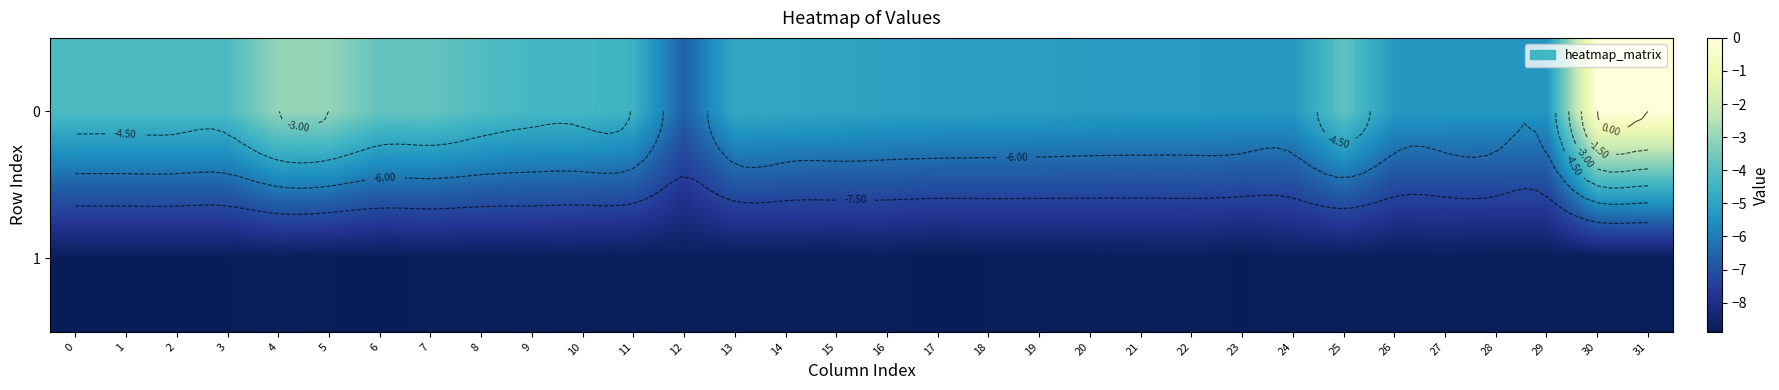

Where is 1 nearest to the value -8?

12